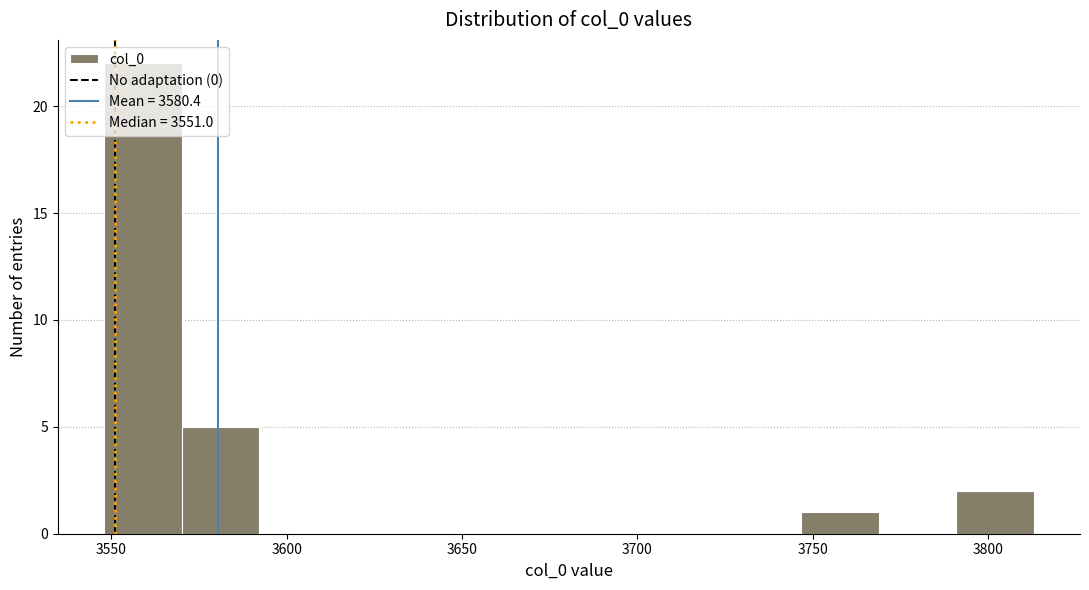

Reading left to right, list every bar in this chart as the range it spans on the x-axis followed by its height. Neither the bar edges nor the heights are printed on the chart, so give them approximately, as read against the axes.

3550 to 3570: 22
3570 to 3590: 5
3590 to 3615: 0
3615 to 3635: 0
3635 to 3660: 0
3660 to 3680: 0
3680 to 3705: 0
3705 to 3725: 0
3725 to 3745: 0
3745 to 3770: 1
3770 to 3790: 0
3790 to 3815: 2